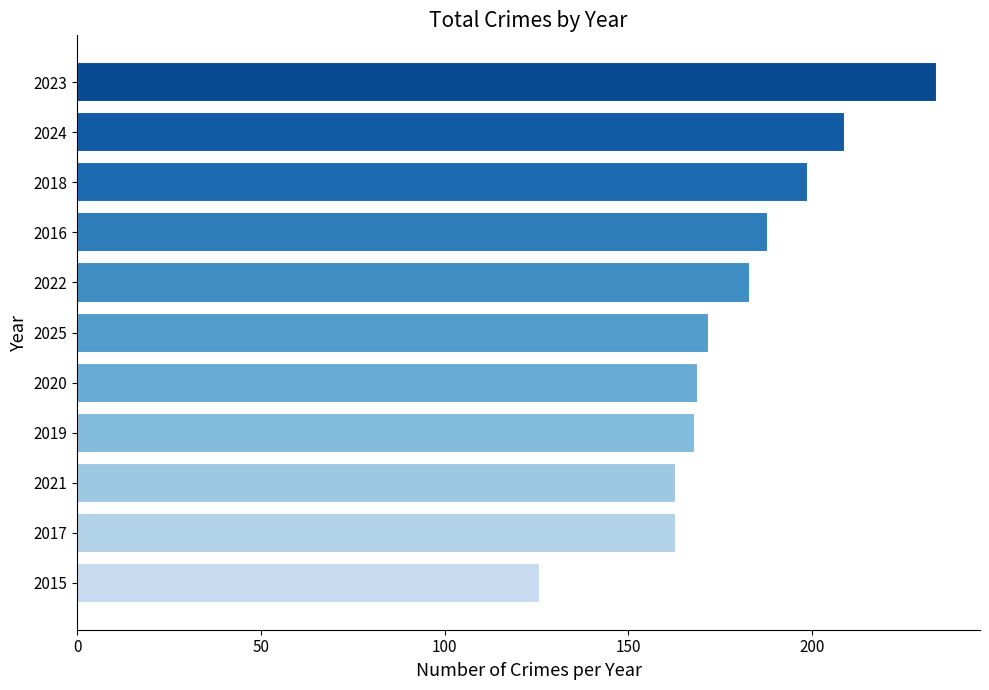

What is the difference between the maximum and second lowest values?

71